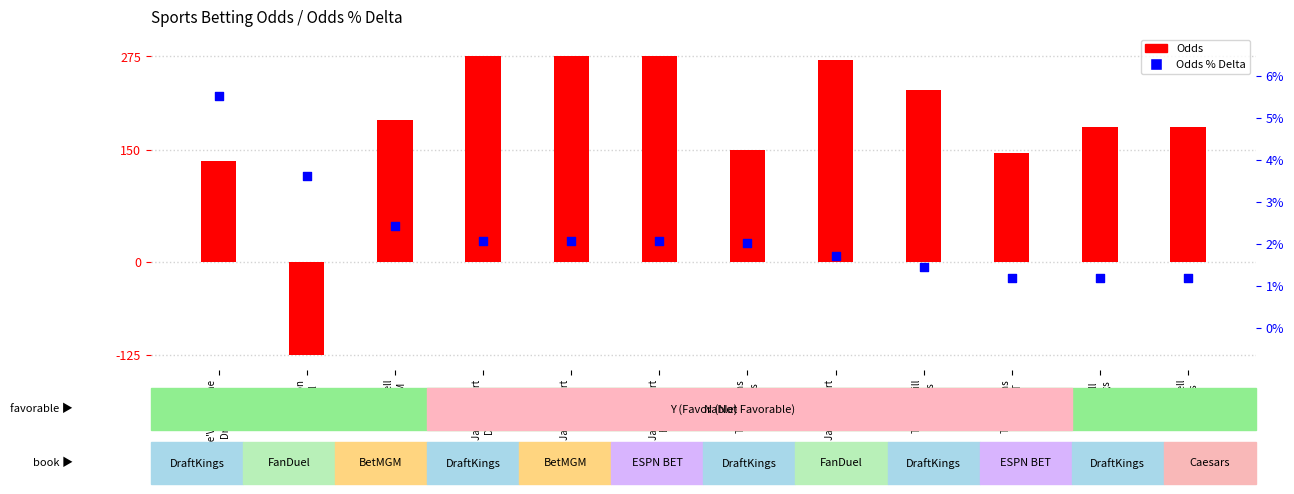

What are all the series names shown in the legend?

Odds, Odds % Delta